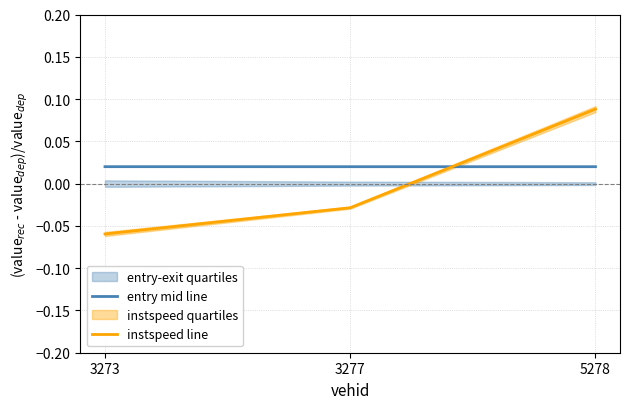

What is the greatest value displayed?

0.1